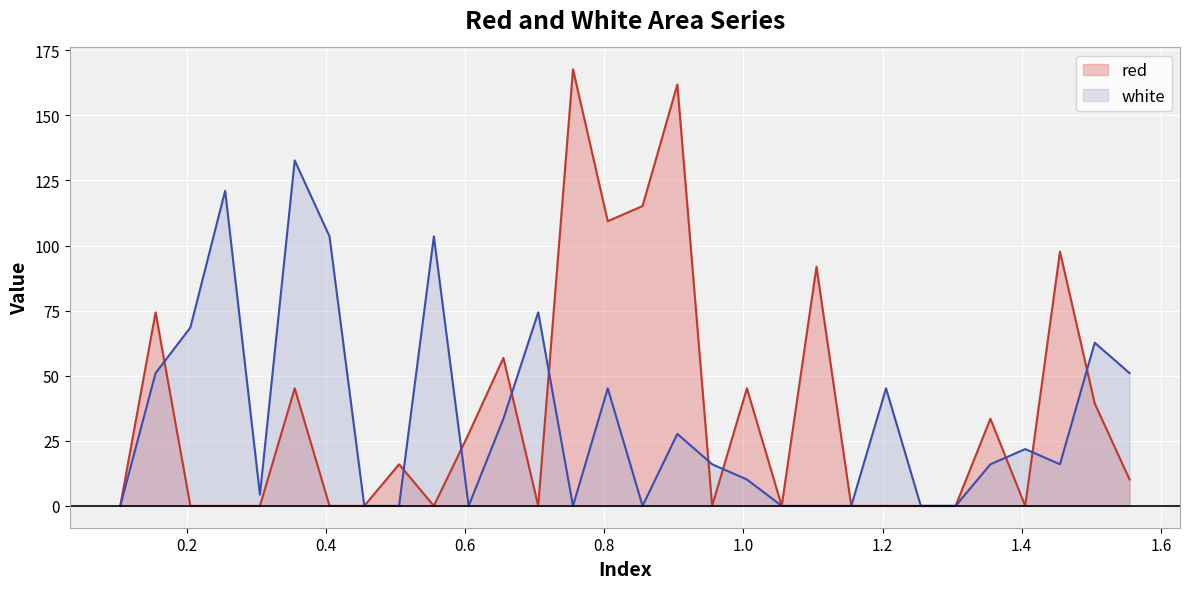

Which series ends up on top after the final intersection of red and white?

white